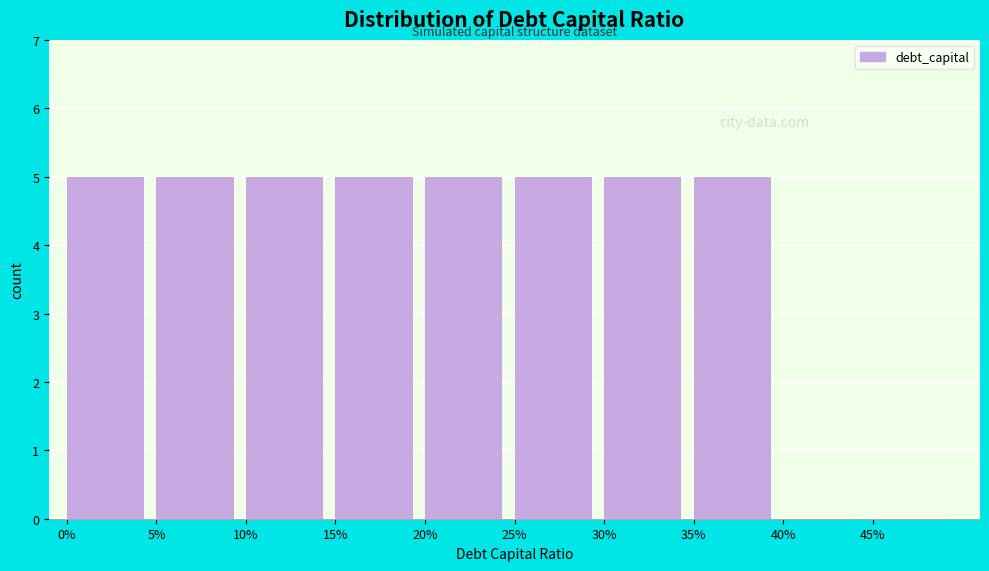

Reading right to left, what are all the values shown in this chart?

45%=0	40%=0	35%=5	30%=5	25%=5	20%=5	15%=5	10%=5	5%=5	0%=5